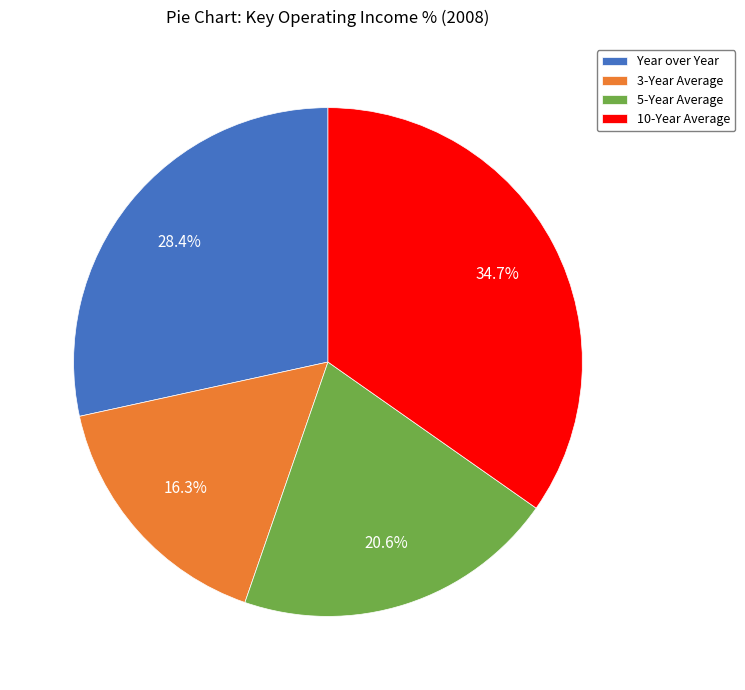

What portion of the pie excludes Year over Year?

71.6%